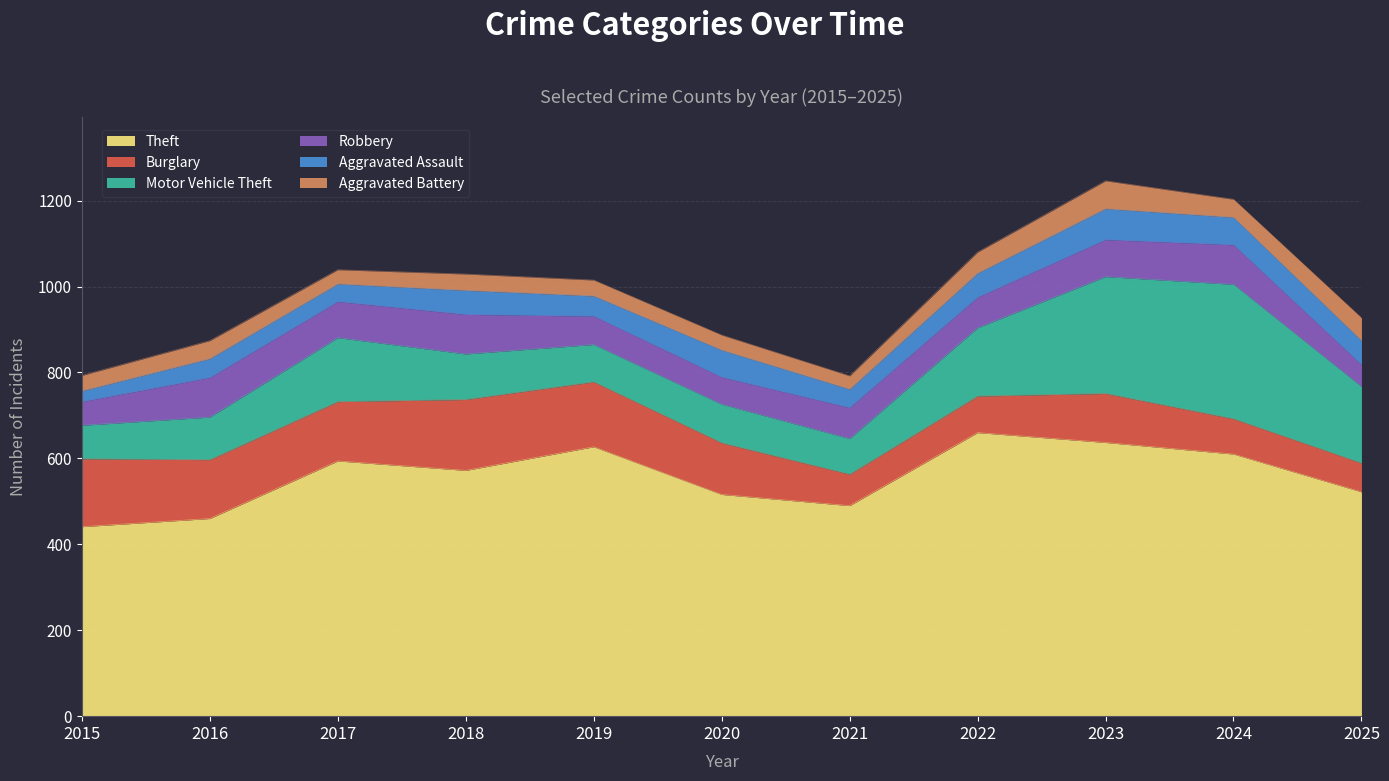

What is the value of the Motor Vehicle Theft point at the 9th from the left?

272